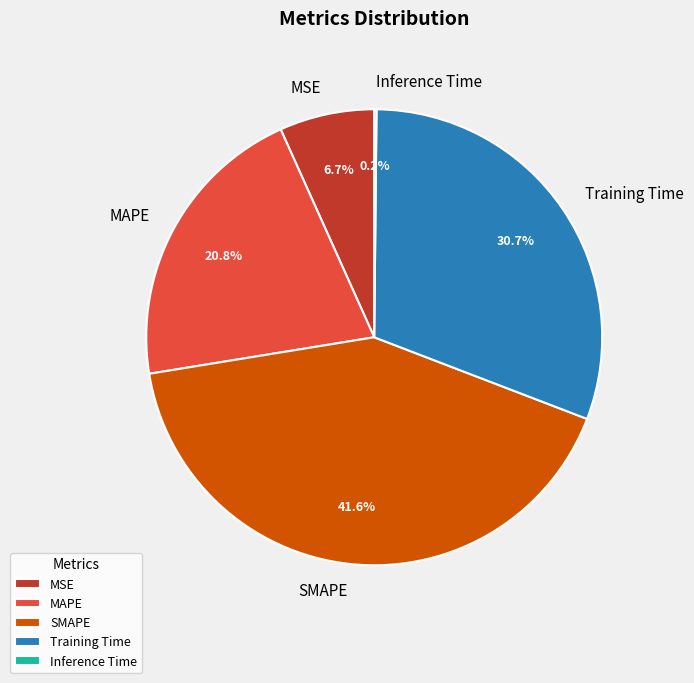

What percentage is the SMAPE slice, to the nearest percent?

42%